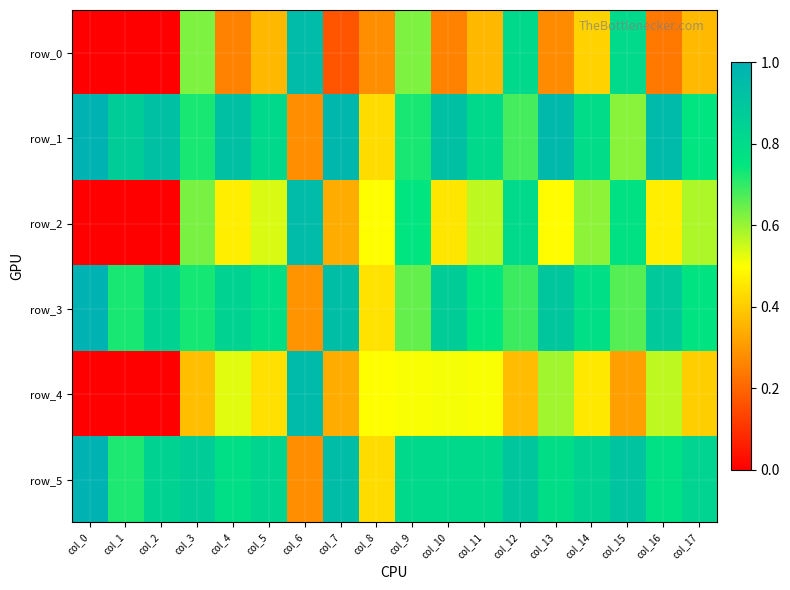

Is it true that row_0 equals 0.4 at col_14?

True